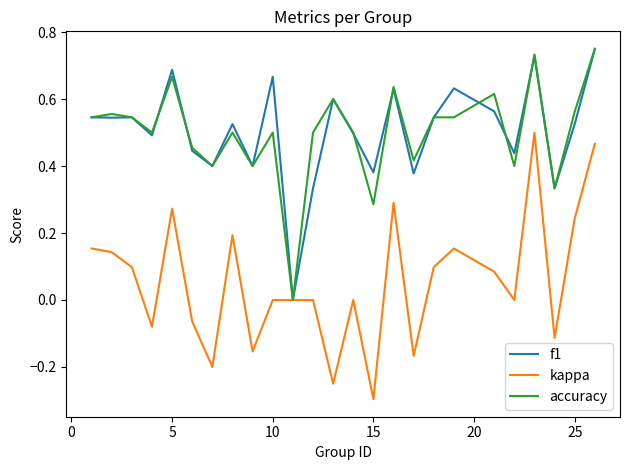

Which series has the largest range (max minus min)?

kappa